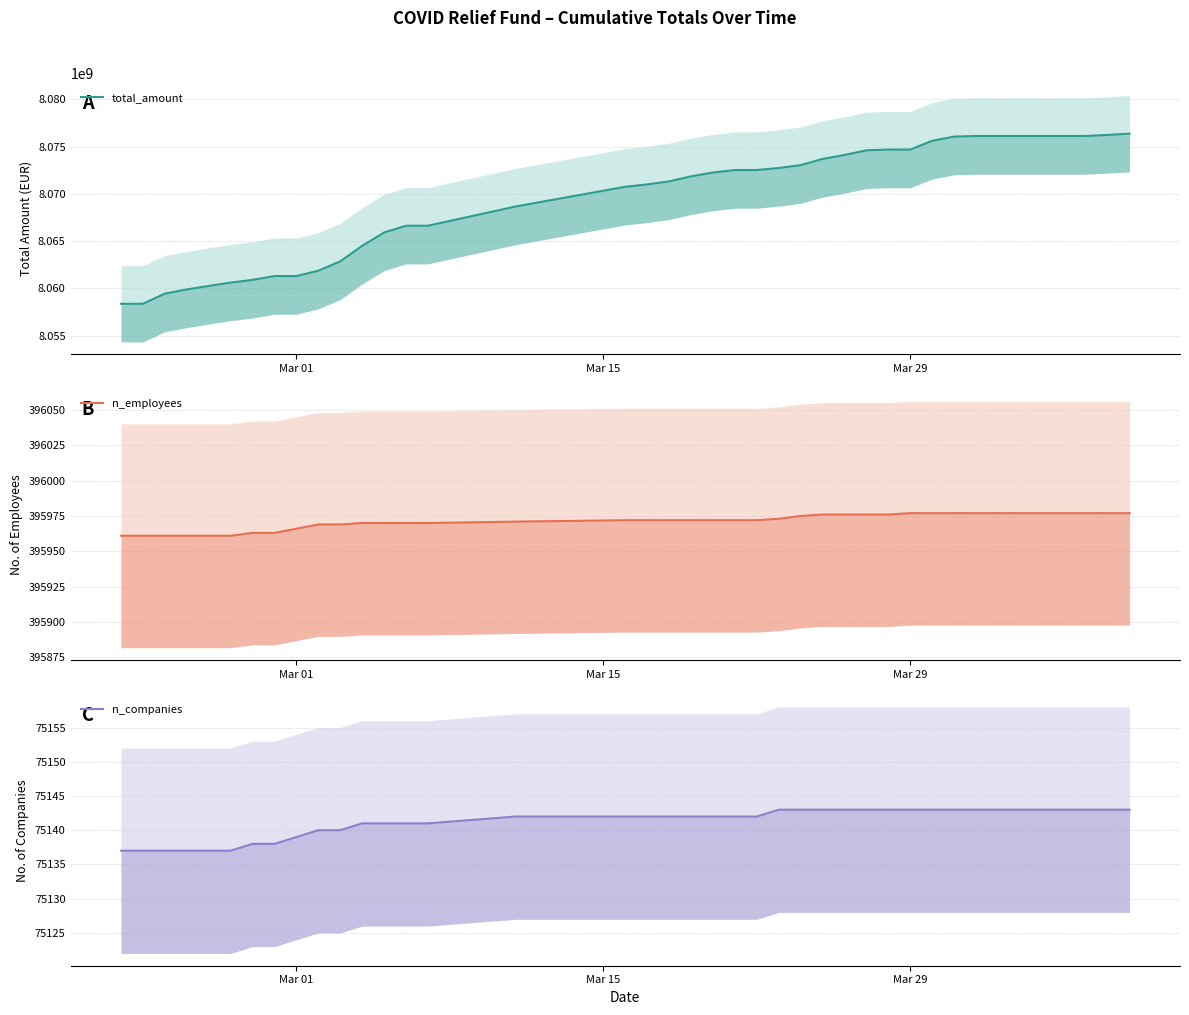

True or false: total_amount has a value of 2307694097 at 39.

False